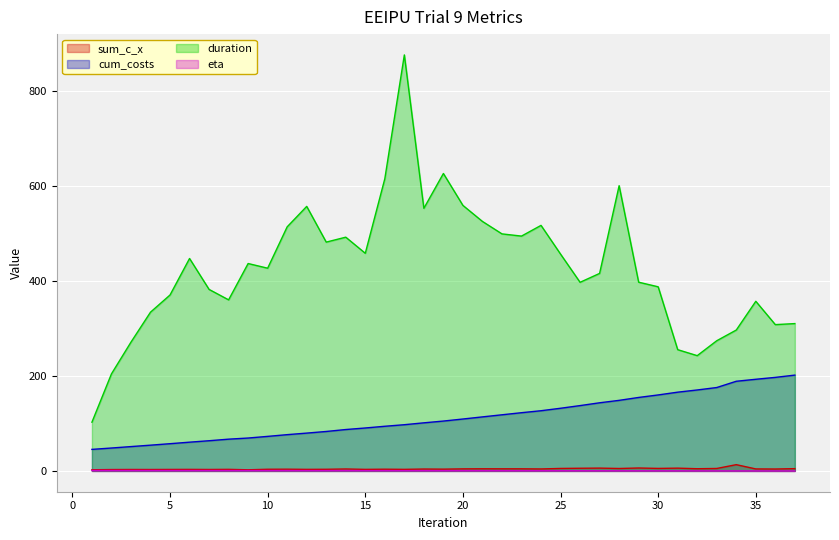

What is the sum of the duration values at 28 and 10?

1027.4